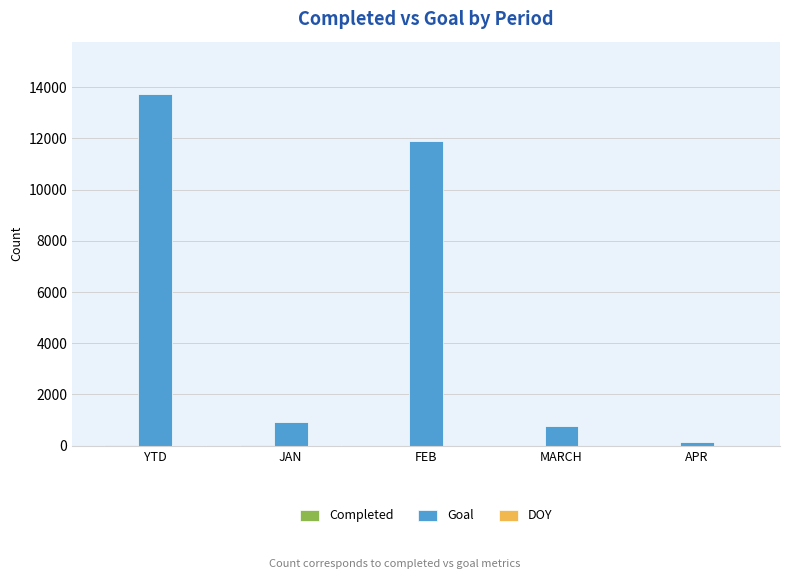

Between YTD and JAN, which series saw the biggest shift?

Goal